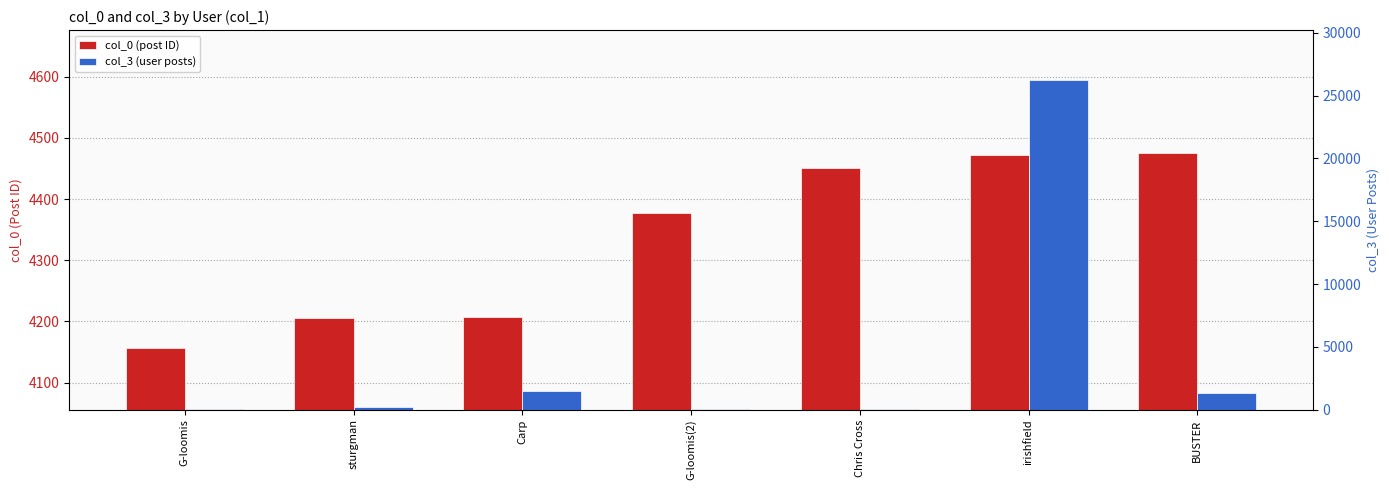

Reading left to right, what are all the values shown in this chart?

col_0 (post ID): G-loomis=4156	sturgman=4206	Carp=4208	G-loomis(2)=4378	Chris Cross=4451	irishfield=4472	BUSTER=4476
col_3 (user posts): G-loomis=19	sturgman=249	Carp=1488	G-loomis(2)=19	Chris Cross=46	irishfield=26272	BUSTER=1336